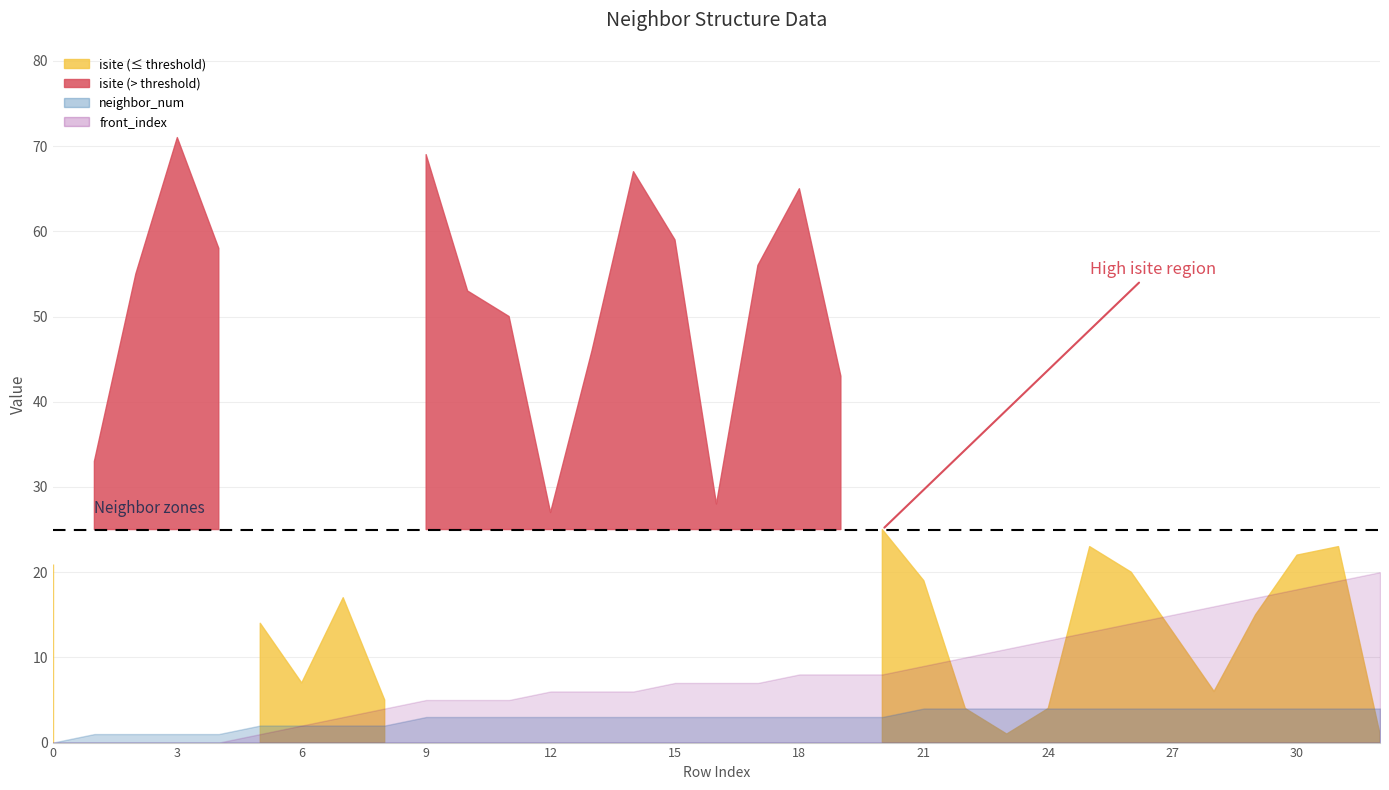

Read the neighbor_num value at 19.

3